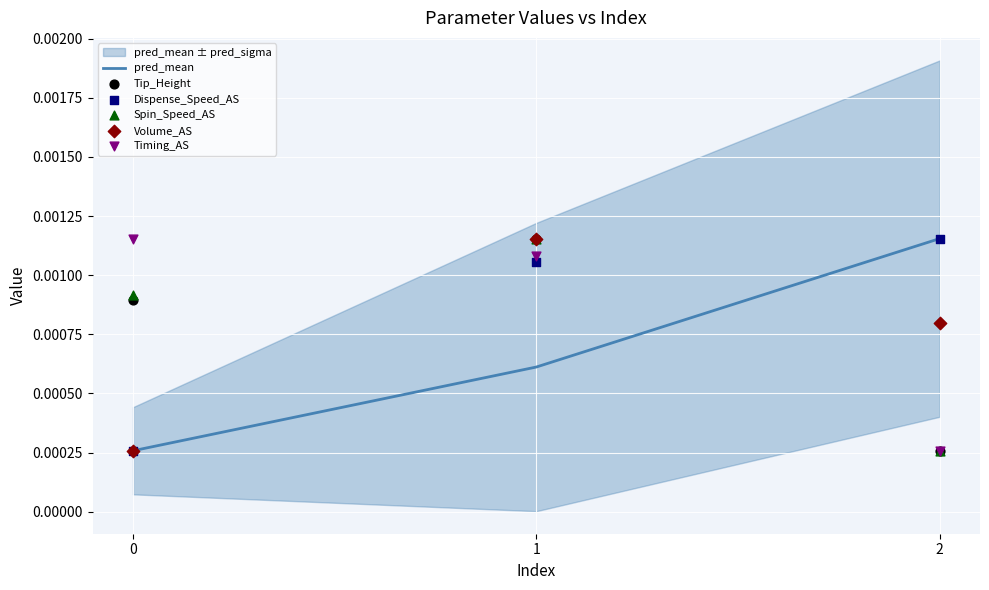

What are all the series names shown in the legend?

pred_mean, Tip_Height, Dispense_Speed_AS, Spin_Speed_AS, Volume_AS, Timing_AS